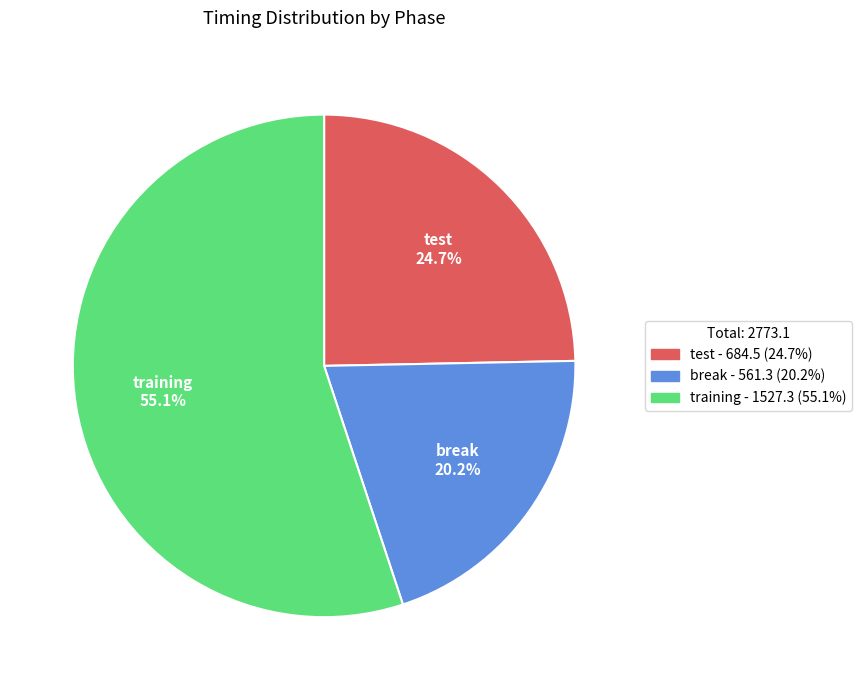

How much of the chart is everything except break?

79.8%